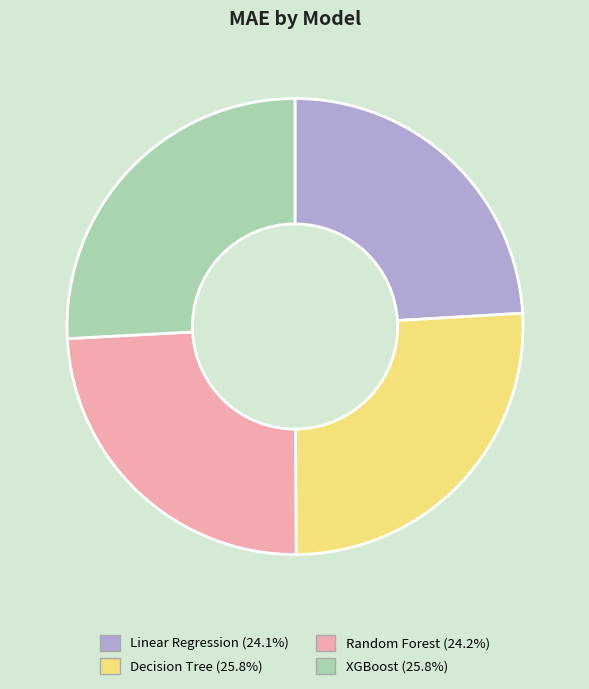

Is there any slice that represents more than half of the pie?

No